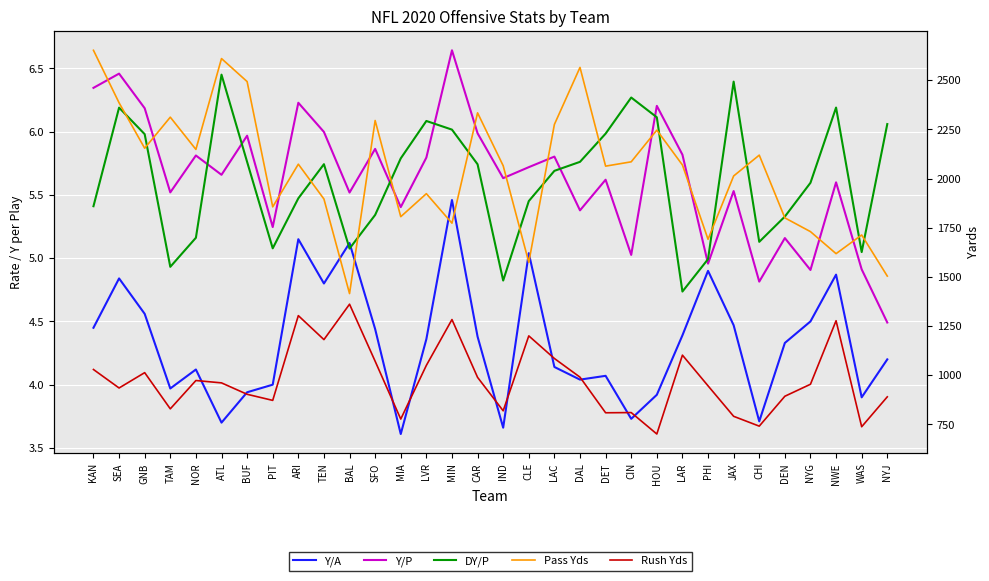

True or false: Pass Yds and Rush Yds intersect in this chart.

False